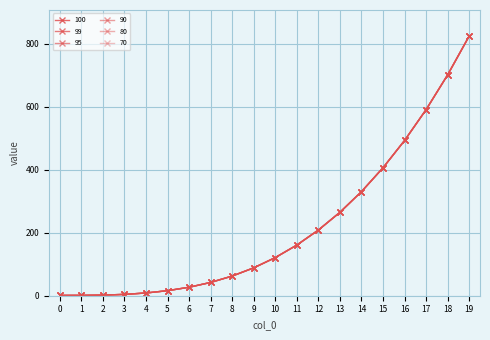

Is this an area chart (filled region under the line)?

No